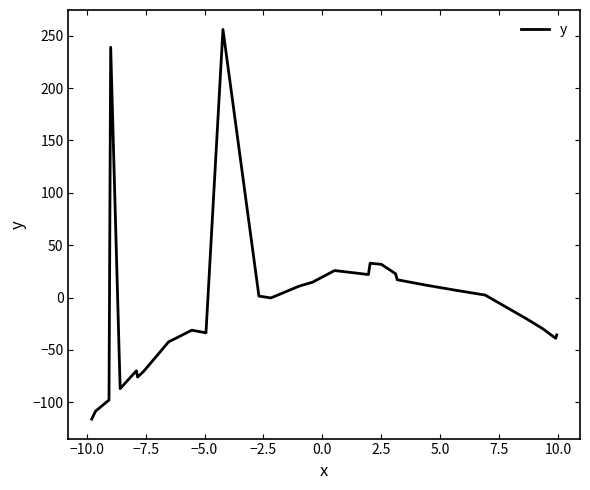

What is the difference between the maximum and minimum values?

372.0